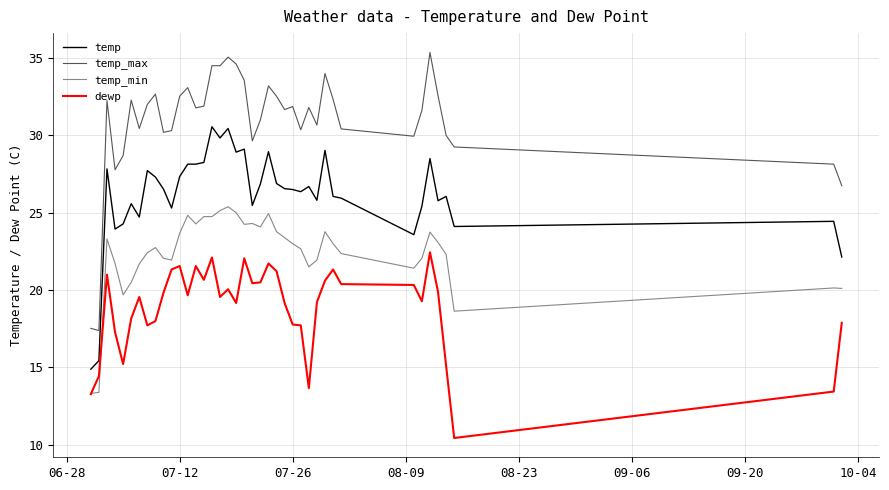

What is the highest value of the dewp series?

22.4